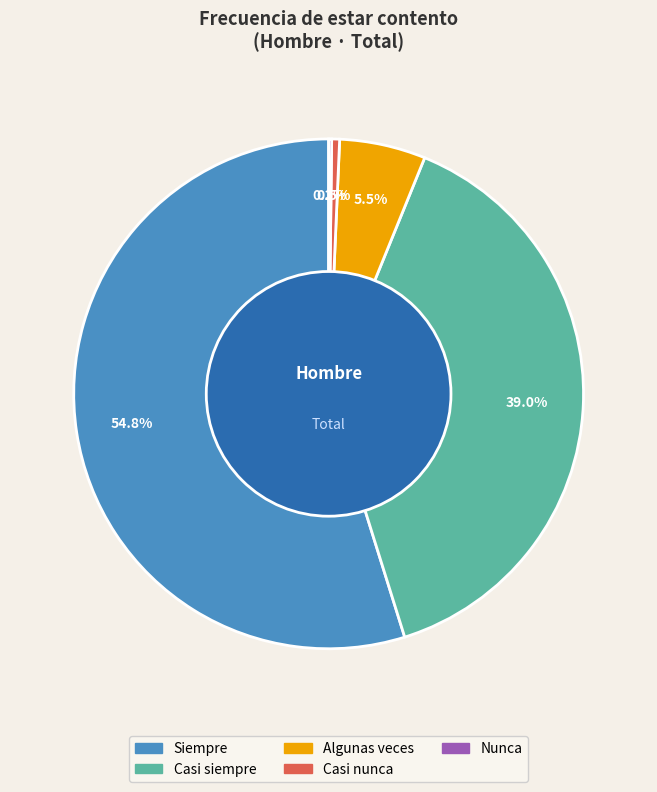

Which category accounts for the majority?

Siempre